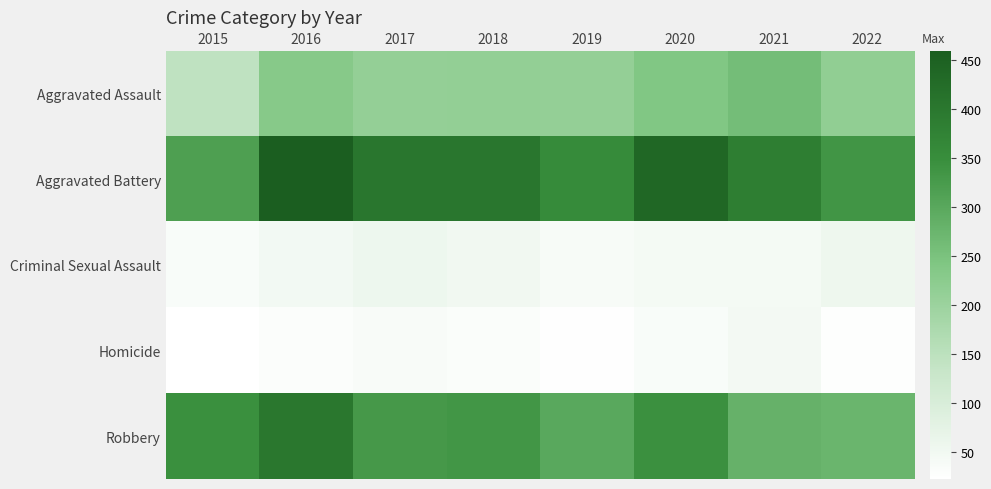

Reading right to left, list all the values displayed in this chart.

Aggravated Assault: 2022=215	2021=258	2020=240	2019=211	2018=213	2017=211	2016=231	2015=144
Aggravated Battery: 2022=335	2021=385	2020=436	2019=356	2018=404	2017=403	2016=459	2015=316
Criminal Sexual Assault: 2022=55	2021=44	2020=44	2019=39	2018=51	2017=57	2016=46	2015=35
Homicide: 2022=27	2021=45	2020=34	2019=24	2018=31	2017=37	2016=29	2015=22
Robbery: 2022=274	2021=280	2020=344	2019=300	2018=334	2017=328	2016=400	2015=345